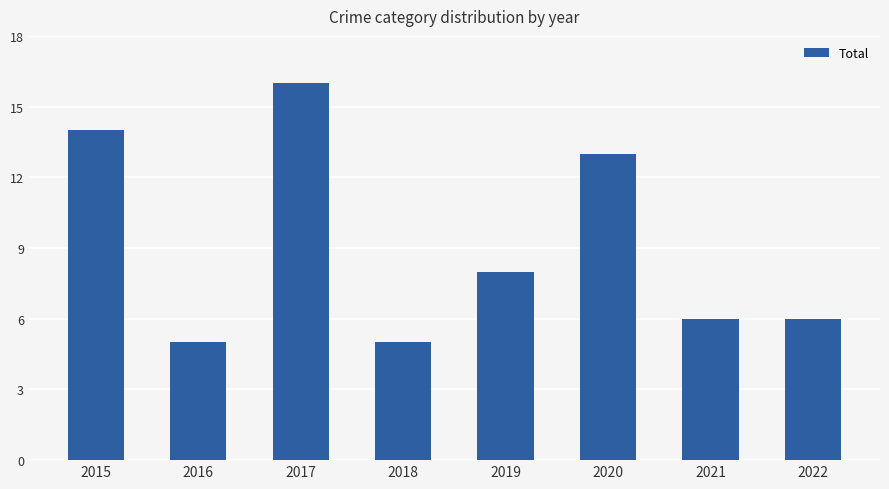

What is the value of the 4th bar from the left?

5